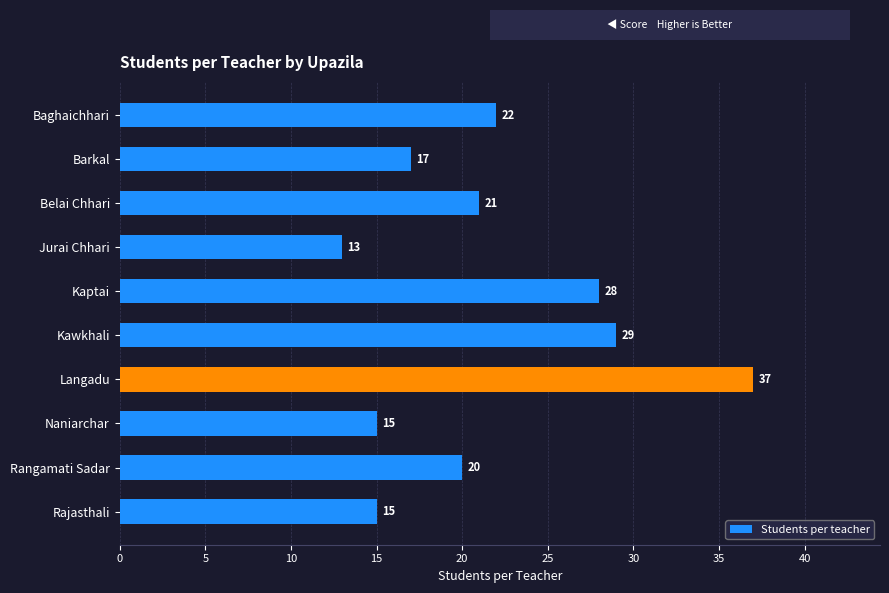

Are the bars horizontal?

Yes